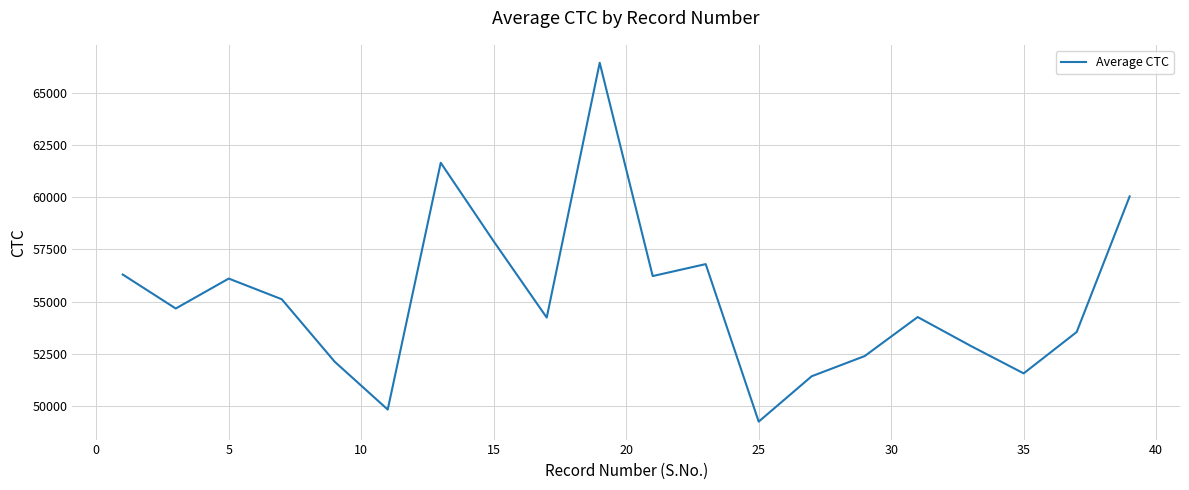

What is the greatest value displayed?

66426.5